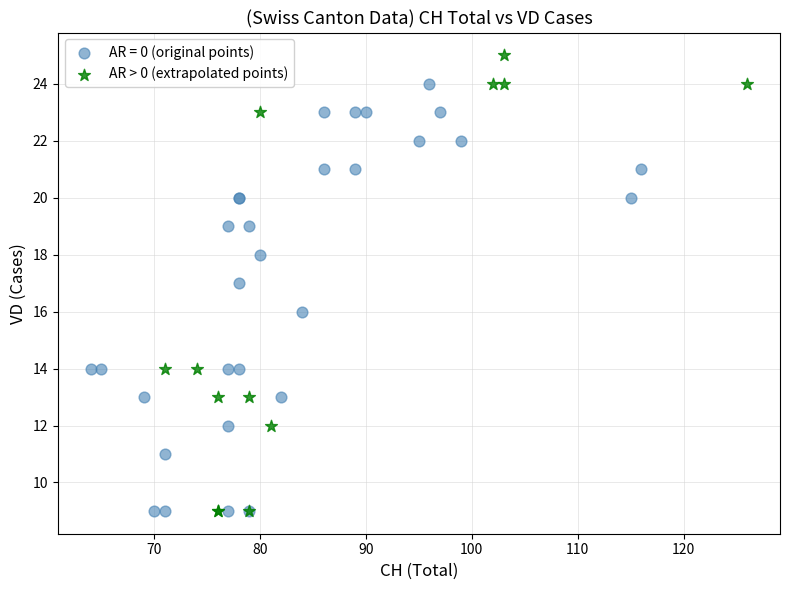

Which series has the largest Y range (max minus min)?

AR > 0 (extrapolated points)